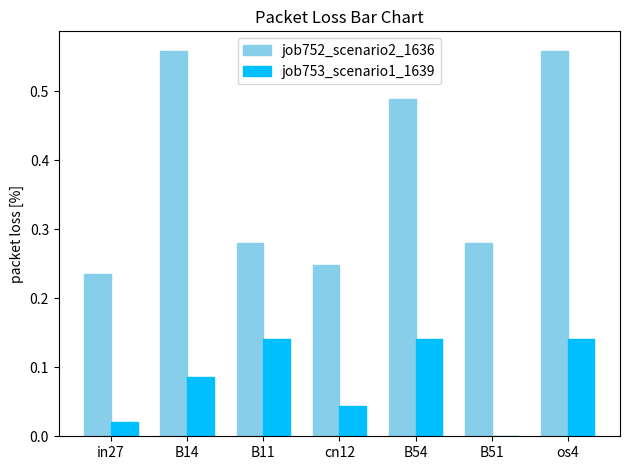

How many job753_scenario1_1639 values are between 0 and 1?

7